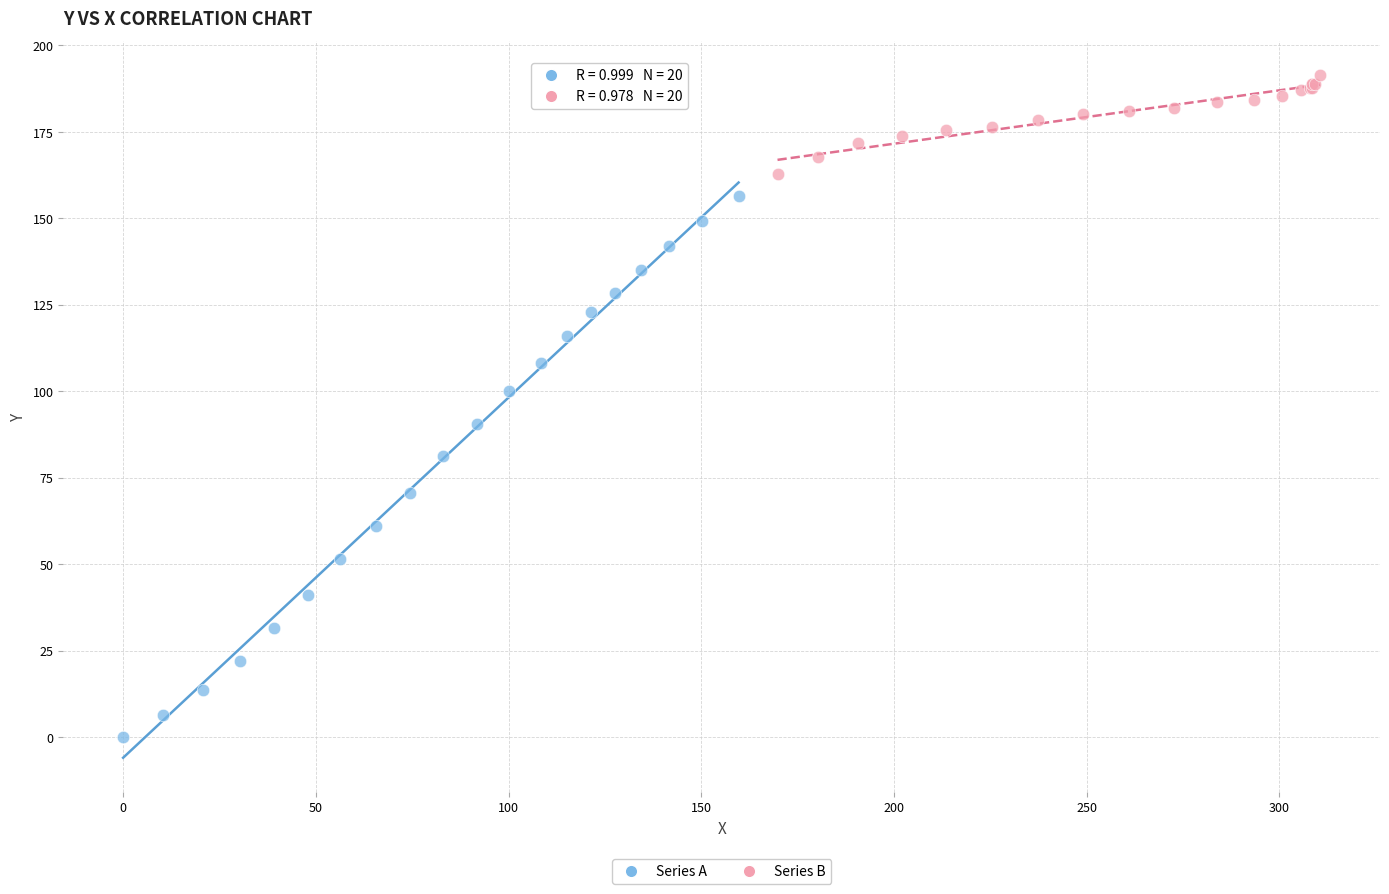

Which series reaches the maximum Y coordinate?

Series B